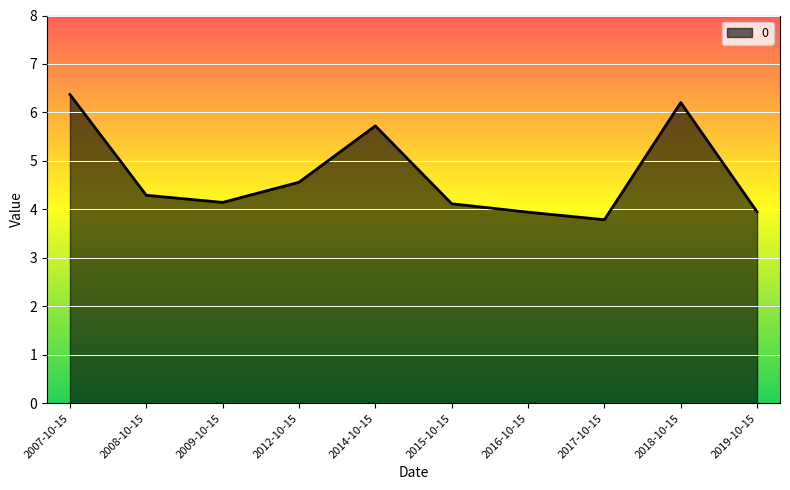

True or false: the data has more than 1 interior local peaks.

True